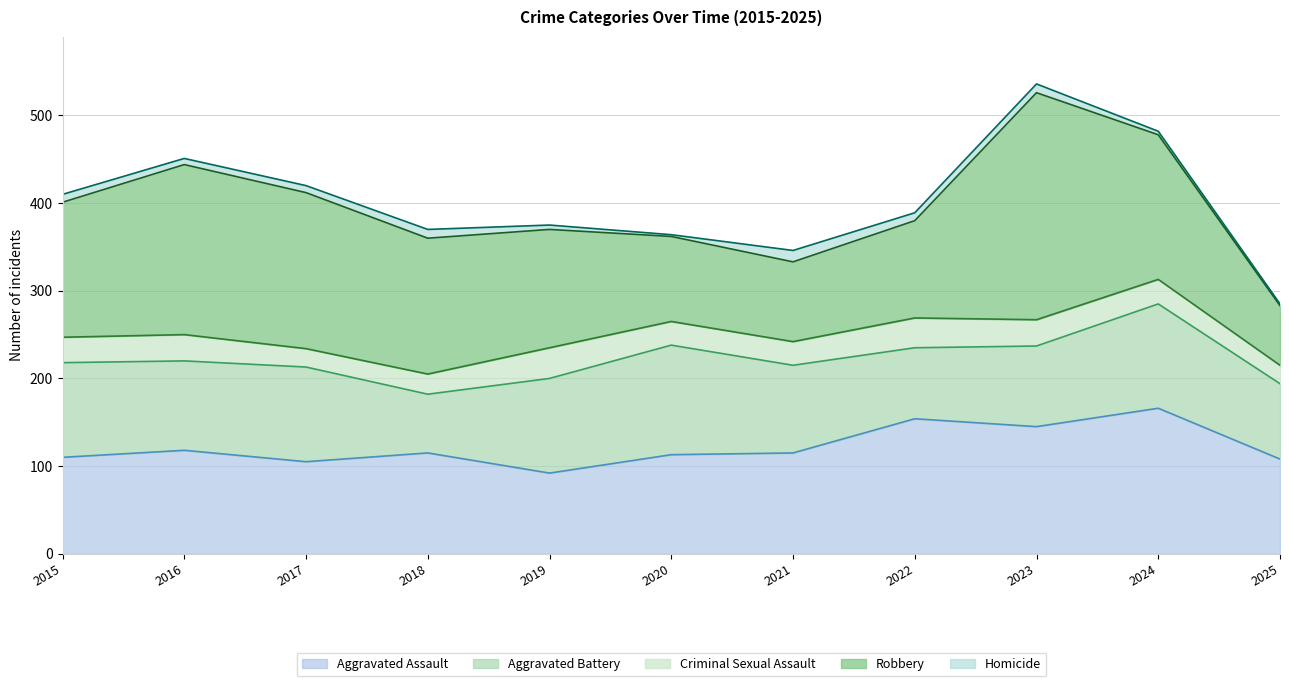

Is the value of Robbery at 2024 greater than the value of Aggravated Assault at 2016?

Yes